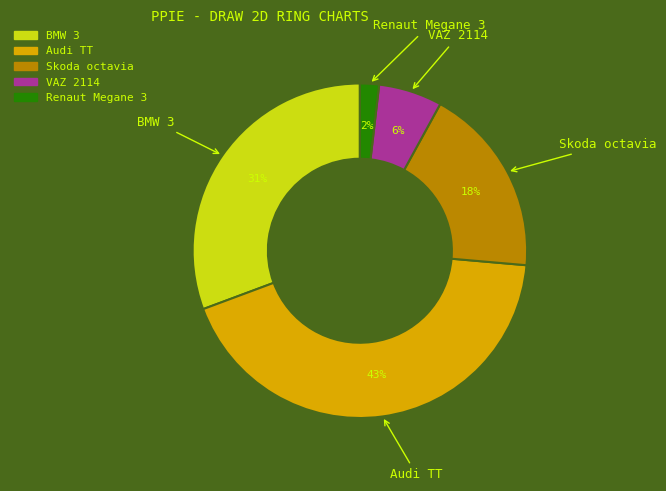

Do Audi TT and Renaut Megane 3 together represent more than half of the pie?

No